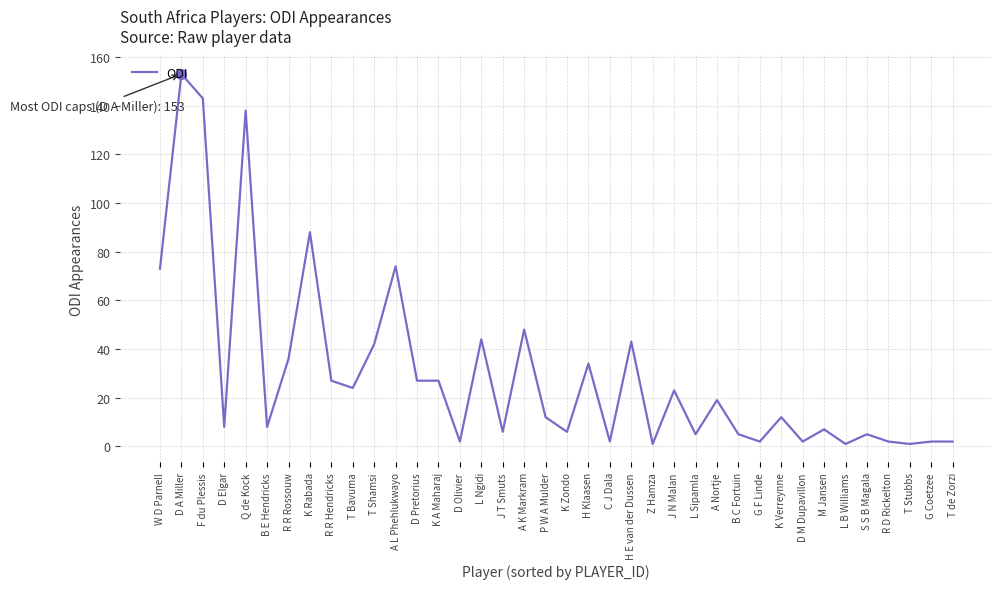

True or false: there are more than 0 points higher than both neighbors.

True